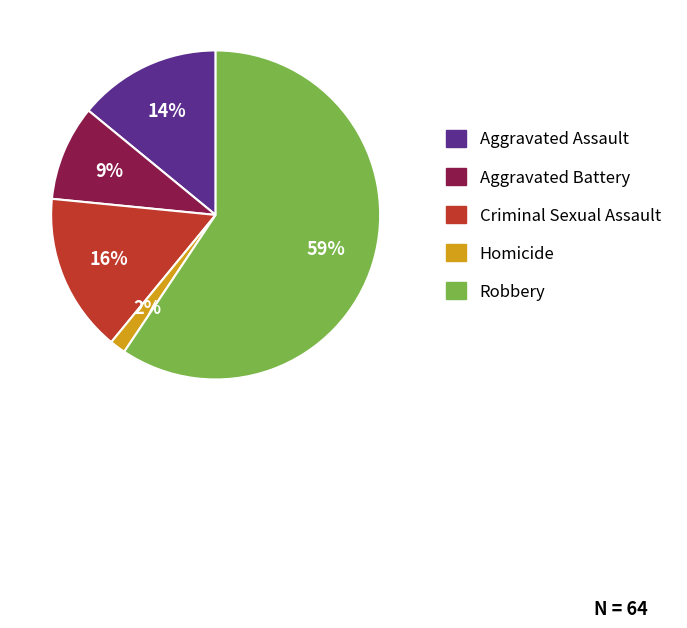

Which has a higher value, Aggravated Battery or Criminal Sexual Assault?

Criminal Sexual Assault